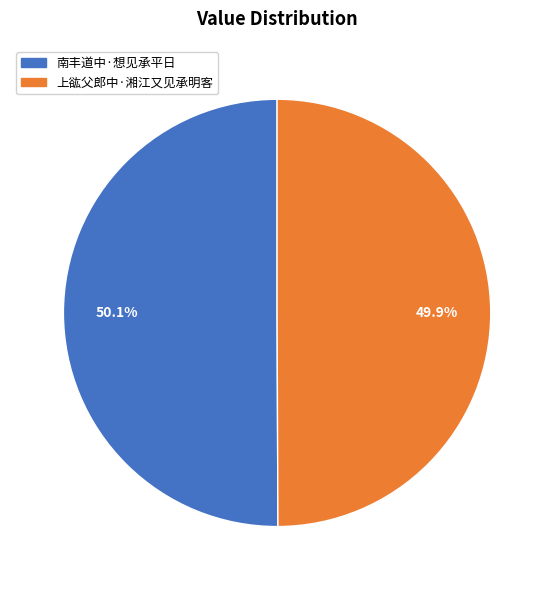

What is the total percentage of 上谹父郎中·湘江又见承明客 and 南丰道中·想见承平日?

100.0%